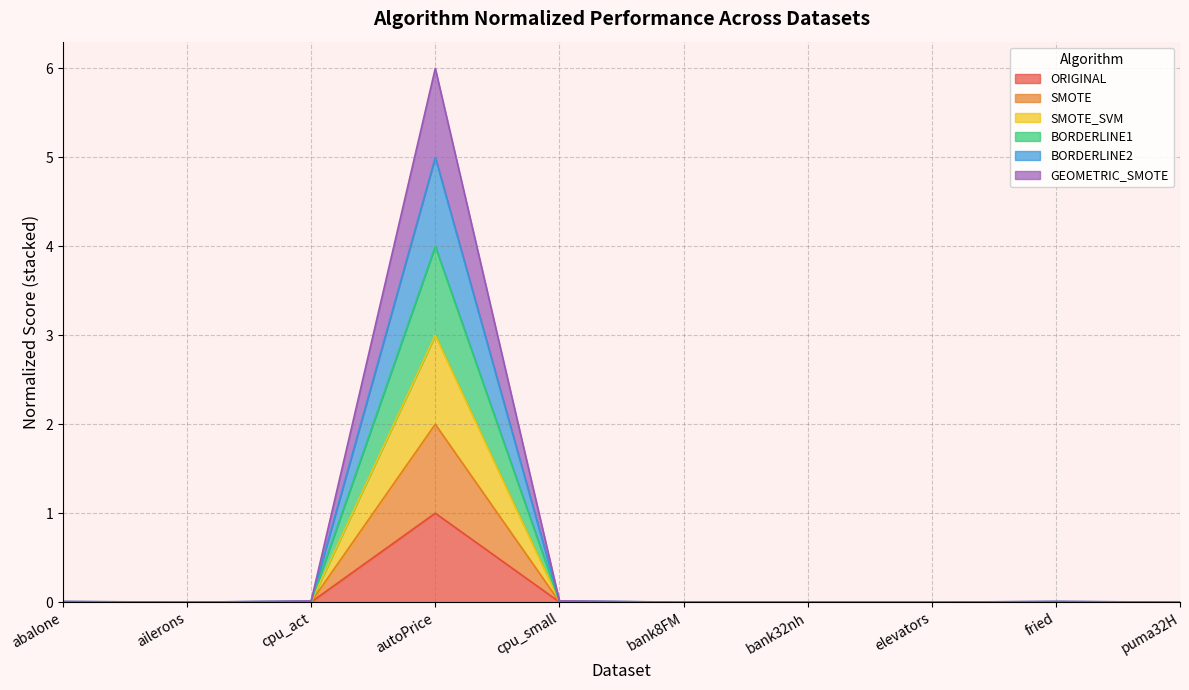

True or false: GEOMETRIC_SMOTE and SMOTE_SVM cross at least once.

False